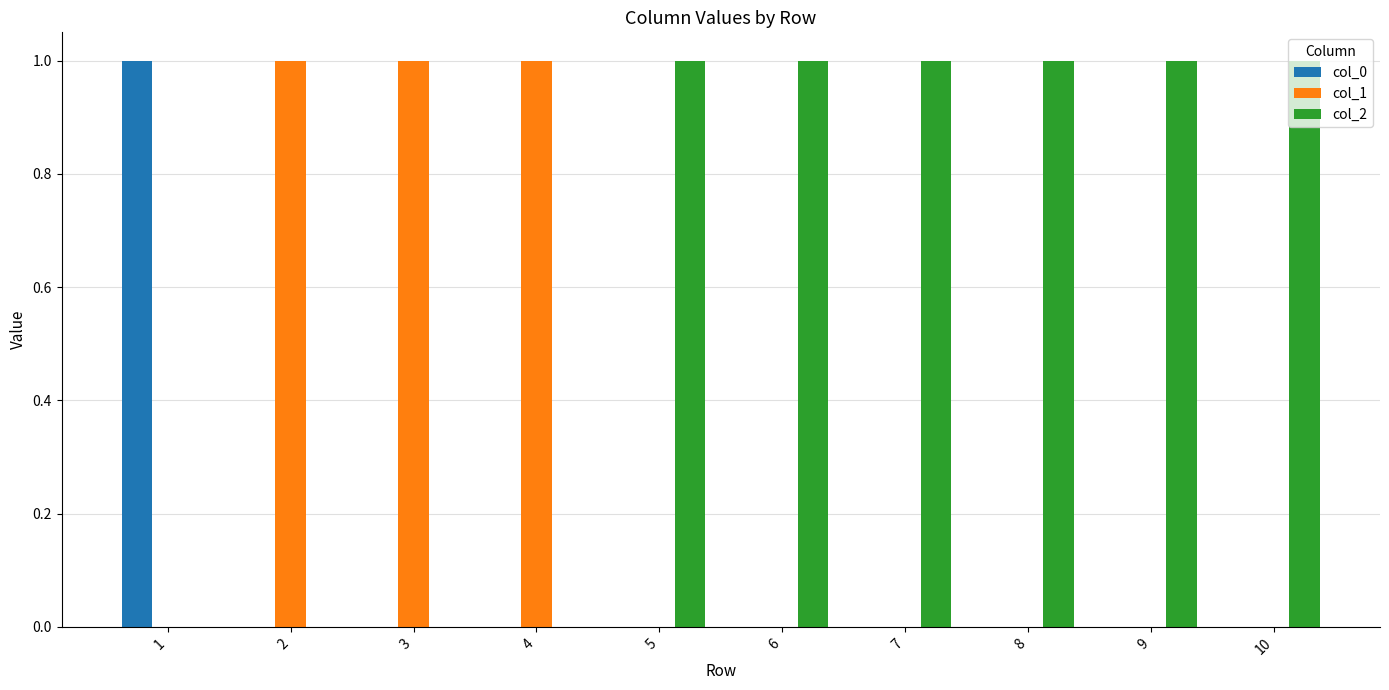

The value of col_2 at 3 is 0. True or false?

True